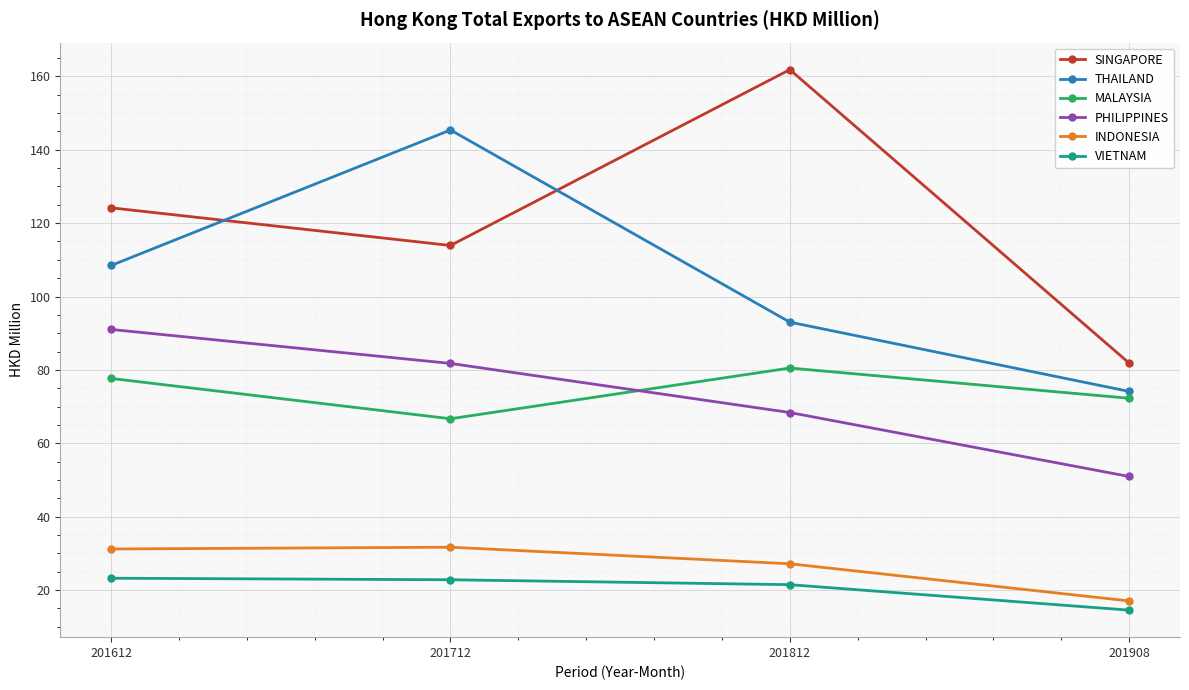

Which series has the largest total across all categories?

SINGAPORE